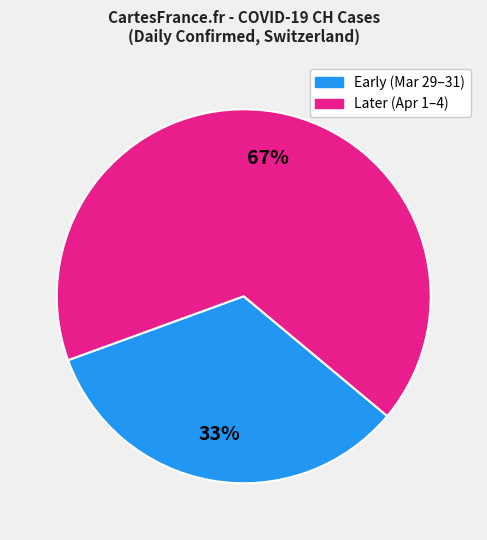

What is the largest slice in the pie chart?

Later (Apr 1–4)